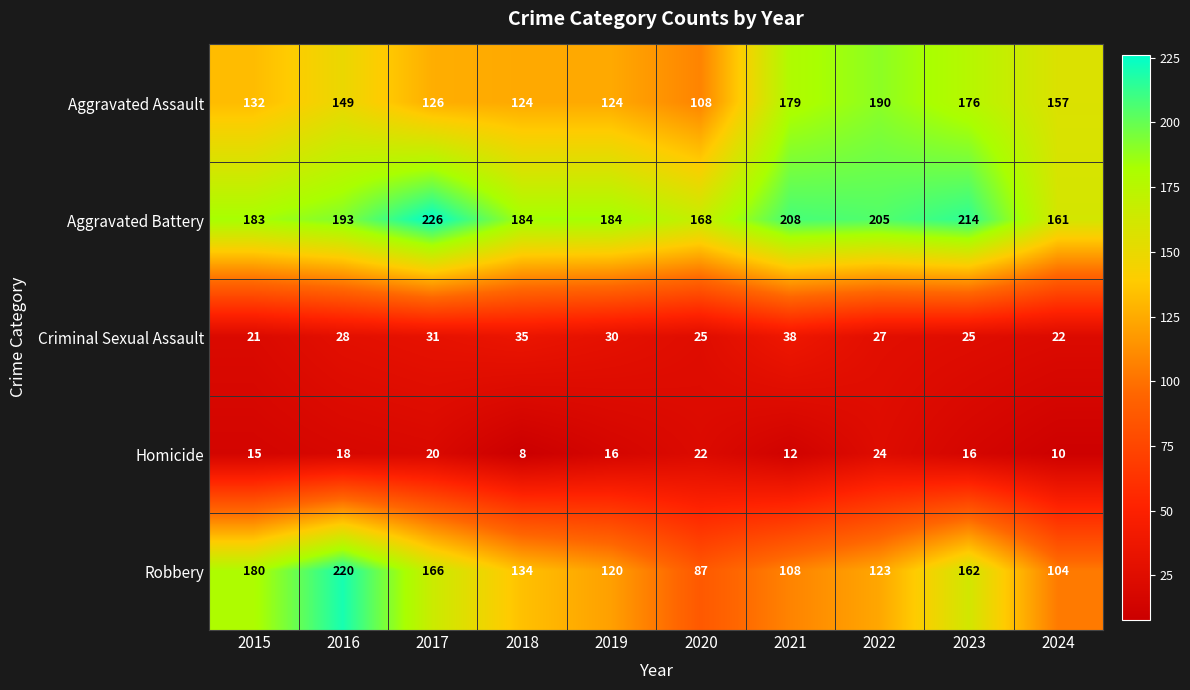

True or false: Homicide has a value of 8 at 2018.

True